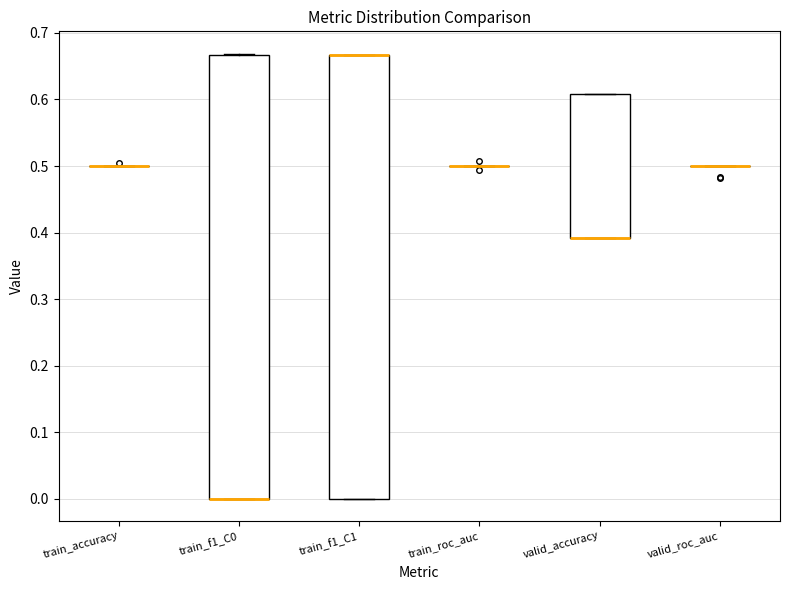

Reading left to right, read every box against the y-axis: the position of its median line, the range the box covers, and the ends of its whiskers. The values are not printed on the chart, so give them approximately, as read against the axis.

train_accuracy: box collapsed to a line at 0.50, whiskers 0.50 to 0.50
train_f1_C0: median 0.00 (drawn on the box's lower edge), box 0.00 to 0.67, whiskers 0.00 to 0.67
train_f1_C1: median 0.67 (drawn on the box's upper edge), box 0.00 to 0.67, whiskers 0.00 to 0.67
train_roc_auc: box collapsed to a line at 0.50, whiskers 0.50 to 0.50
valid_accuracy: median 0.39 (drawn on the box's lower edge), box 0.39 to 0.61, whiskers 0.39 to 0.61
valid_roc_auc: box collapsed to a line at 0.50, whiskers 0.50 to 0.50